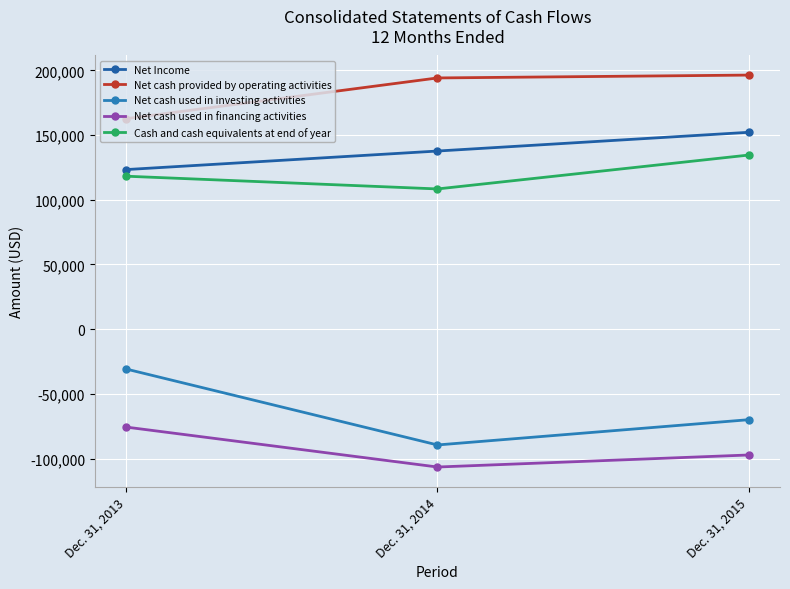

What is the difference between the second highest and minimum values in the Cash and cash equivalents at end of year series?

9844